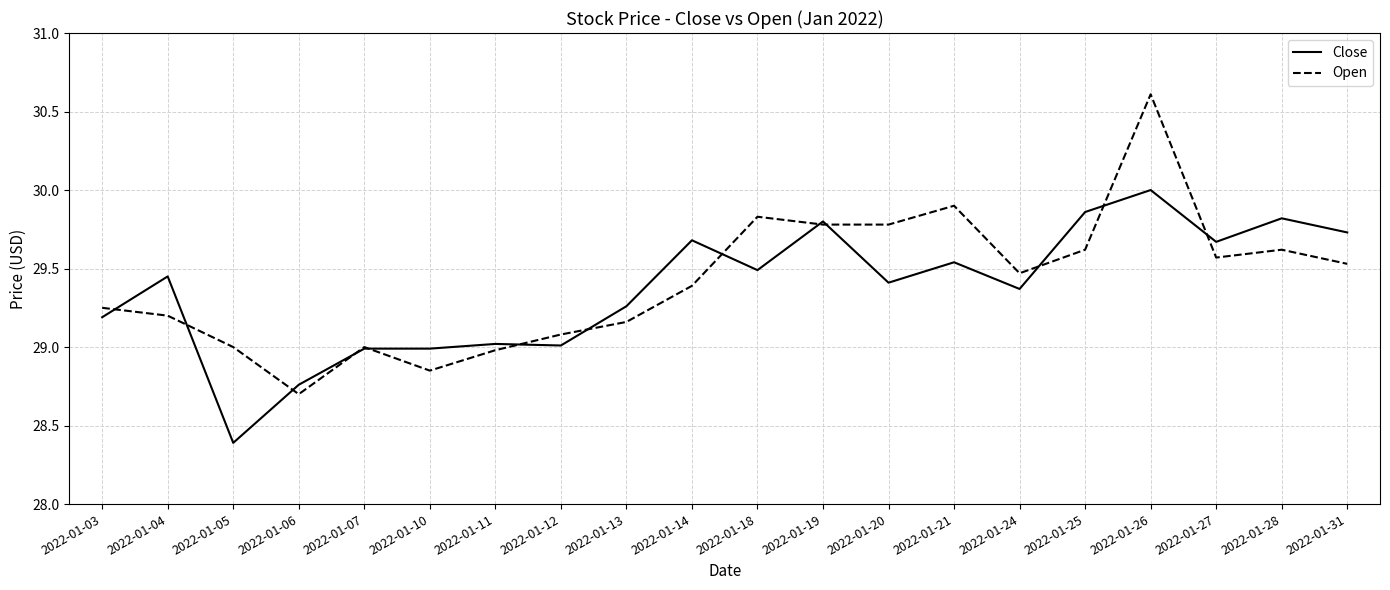

Where is the first local minimum for Close?

2022-01-05